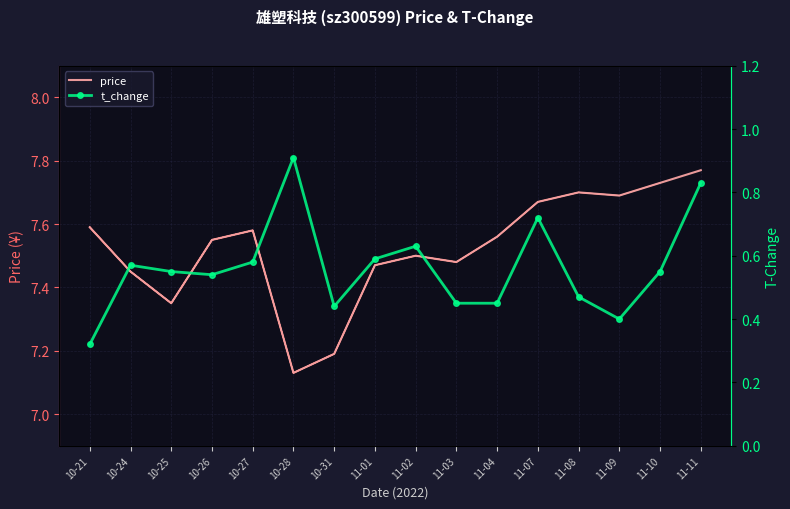

What position from the left is 11-03?

10